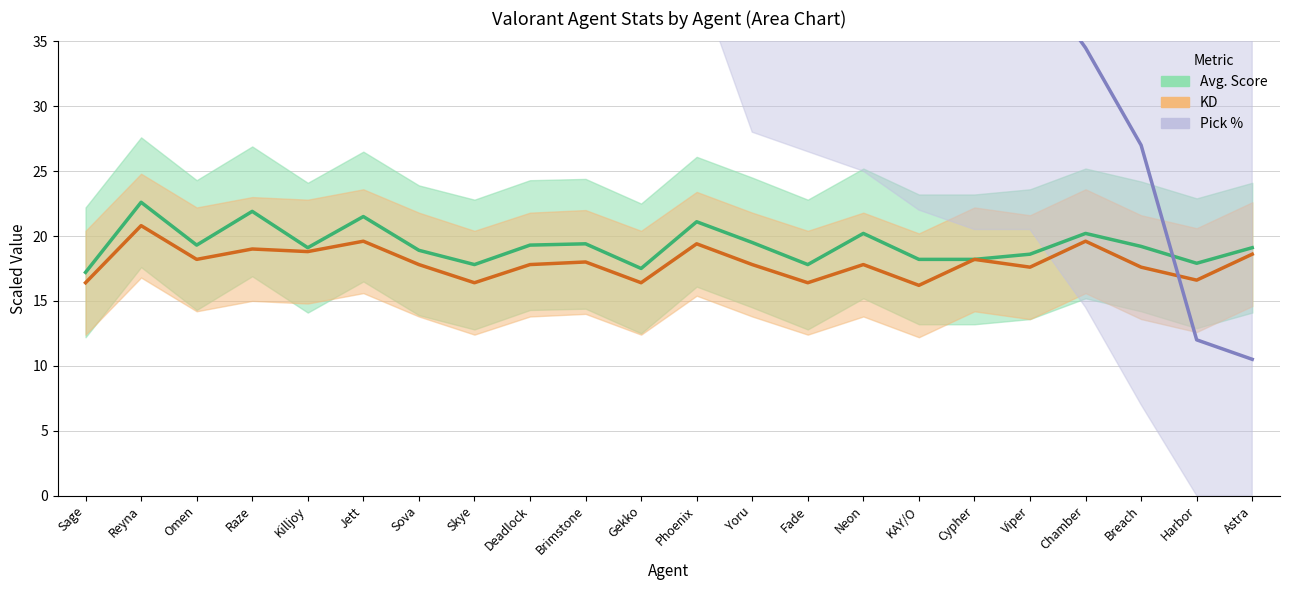

How many values in the KD series are below 17?

6